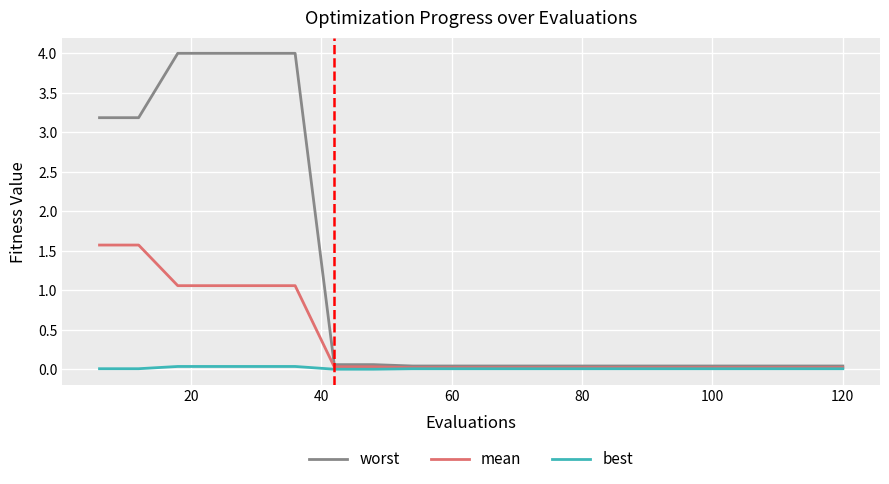

Which series has the largest total across all categories?

worst